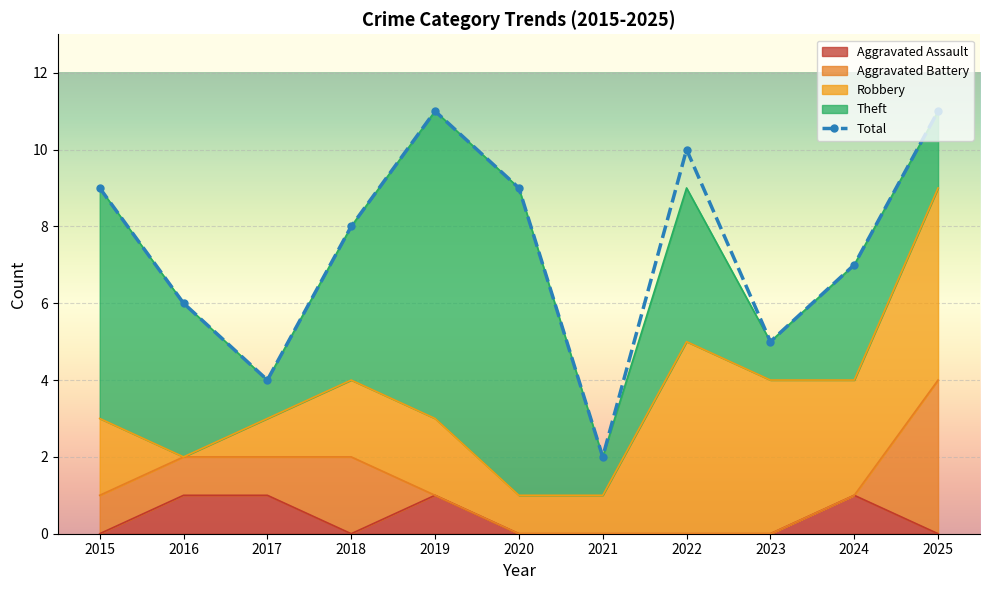

Read the value at 2015.

9